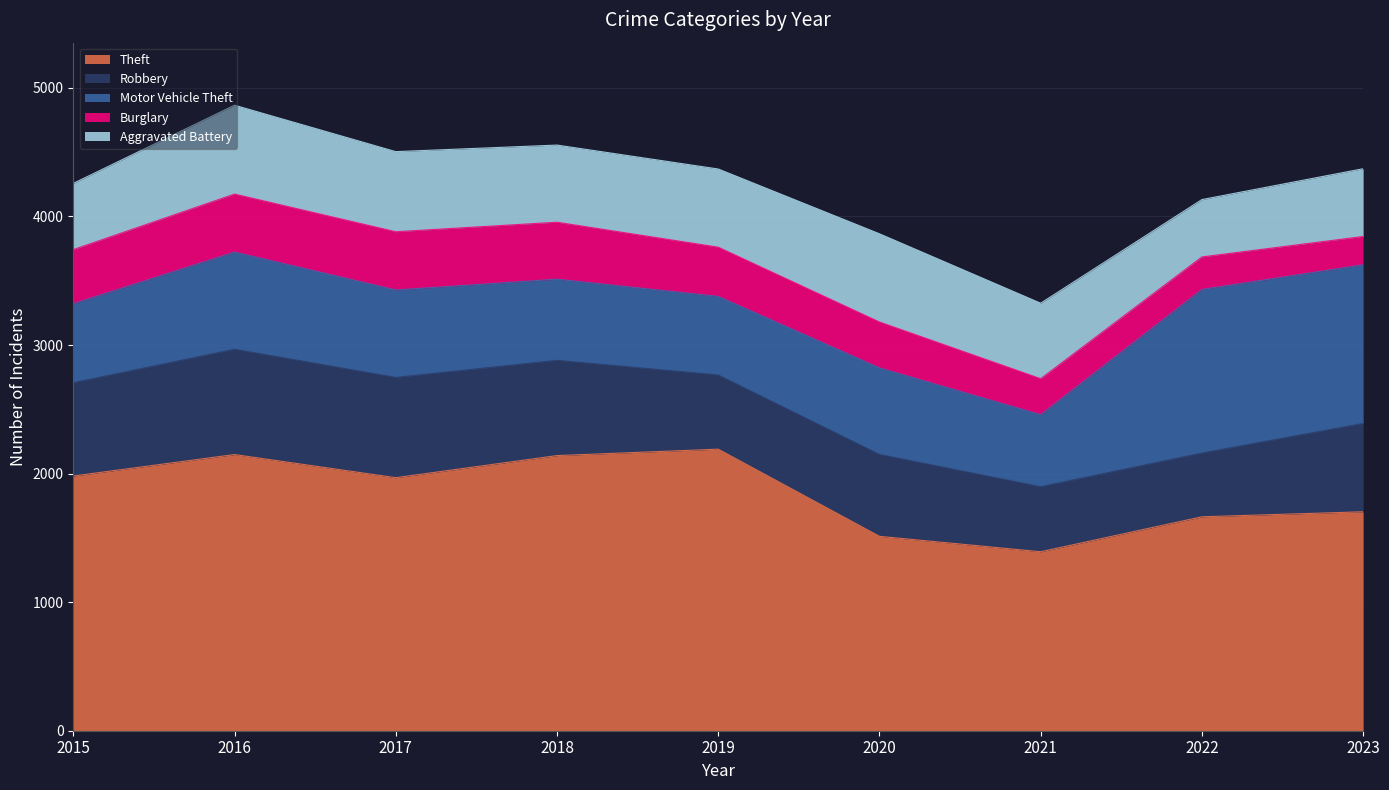

After their last crossing, which series has the higher values: Aggravated Battery or Motor Vehicle Theft?

Motor Vehicle Theft